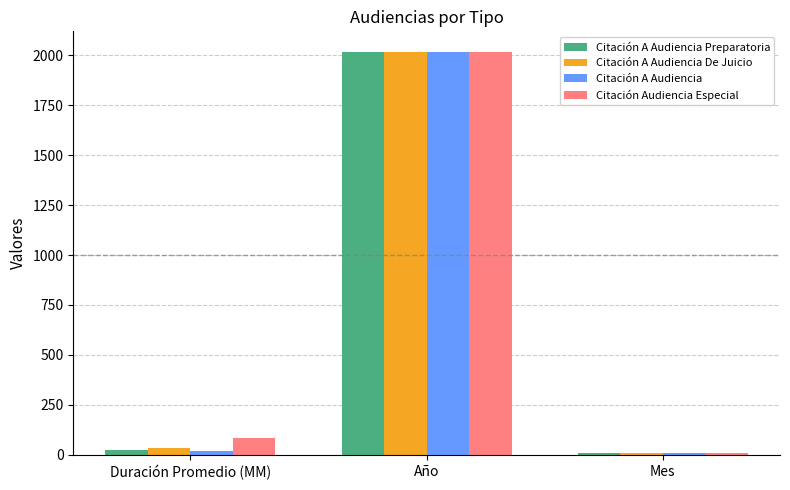

At which category is the sum across all series the highest?

Año